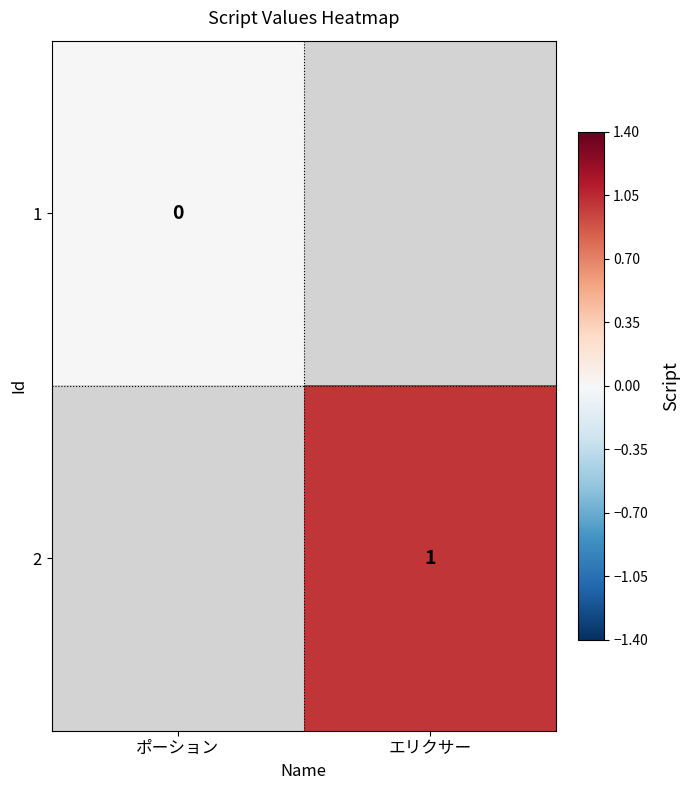

Is it true that 2 equals 1 at エリクサー?

True